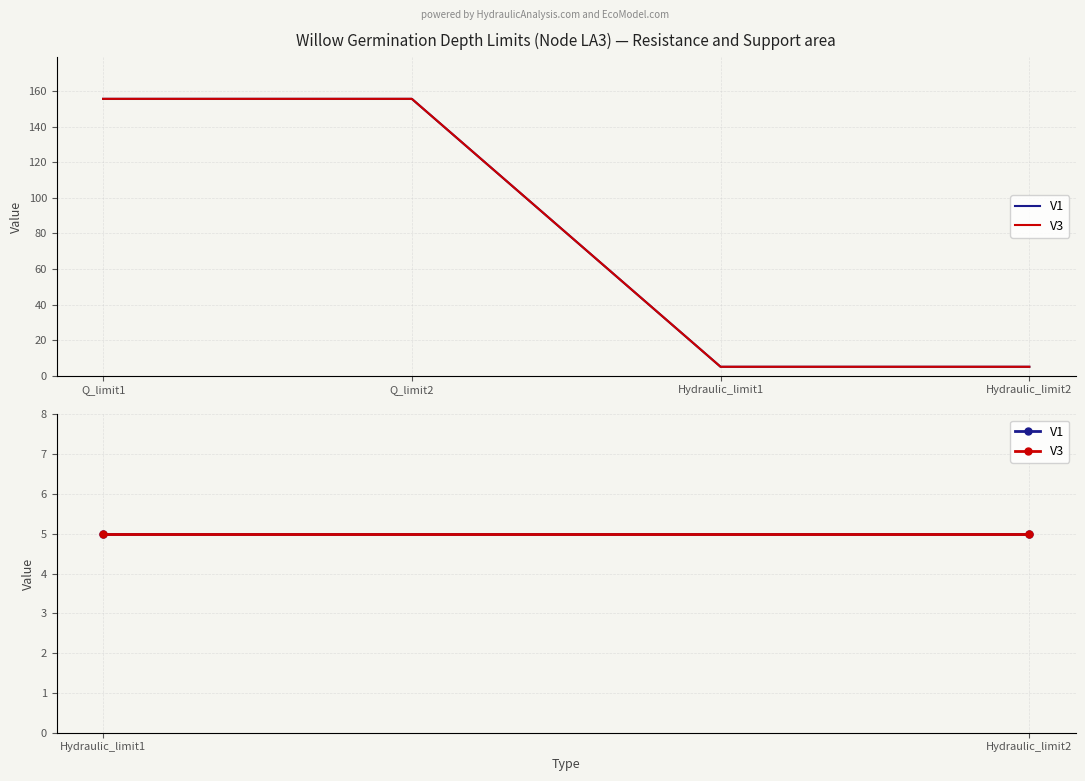

What are all the series names shown in the legend?

V1, V3